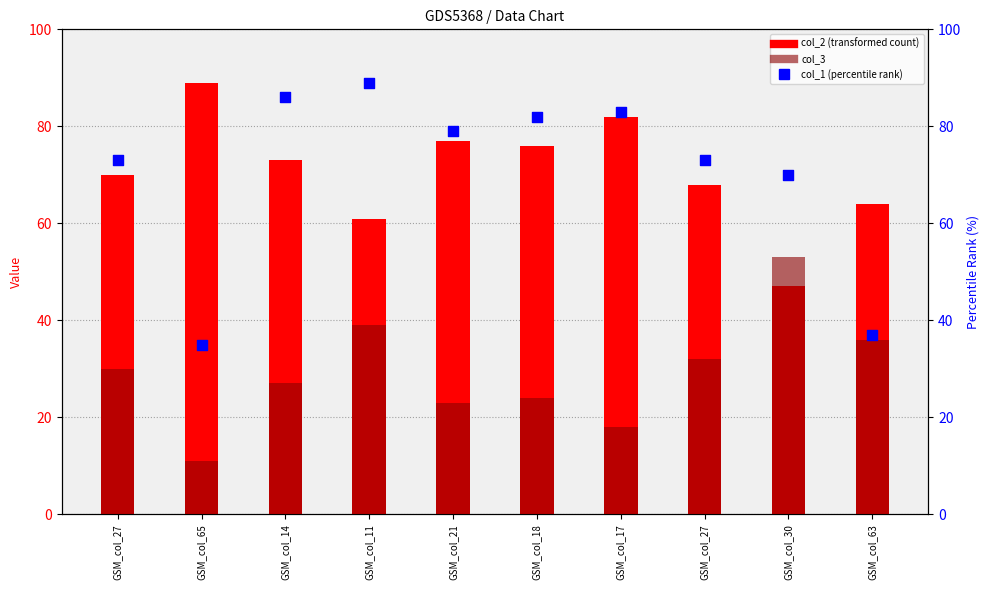

At which category is the sum across all series the highest?

GSM_col_11